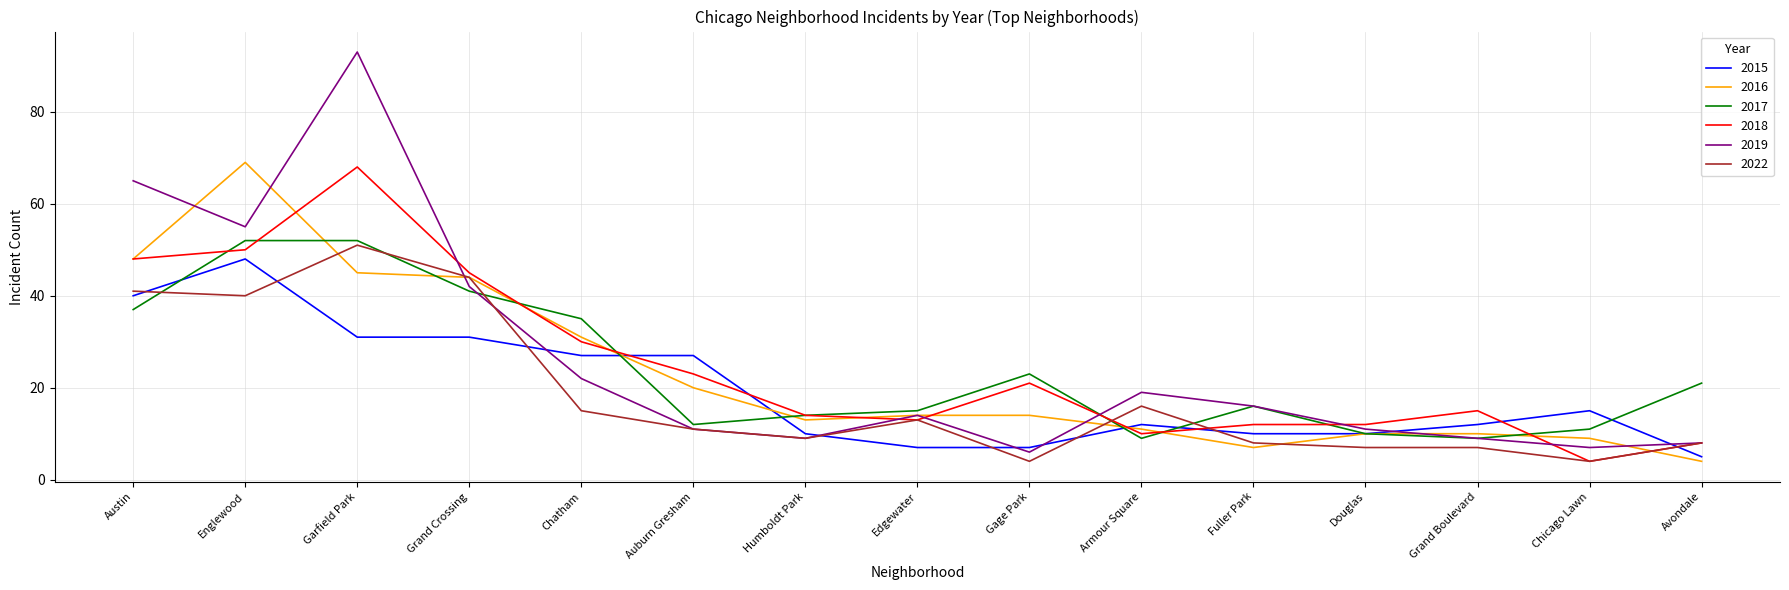

At which category does 2015 reach its first local peak?

Englewood